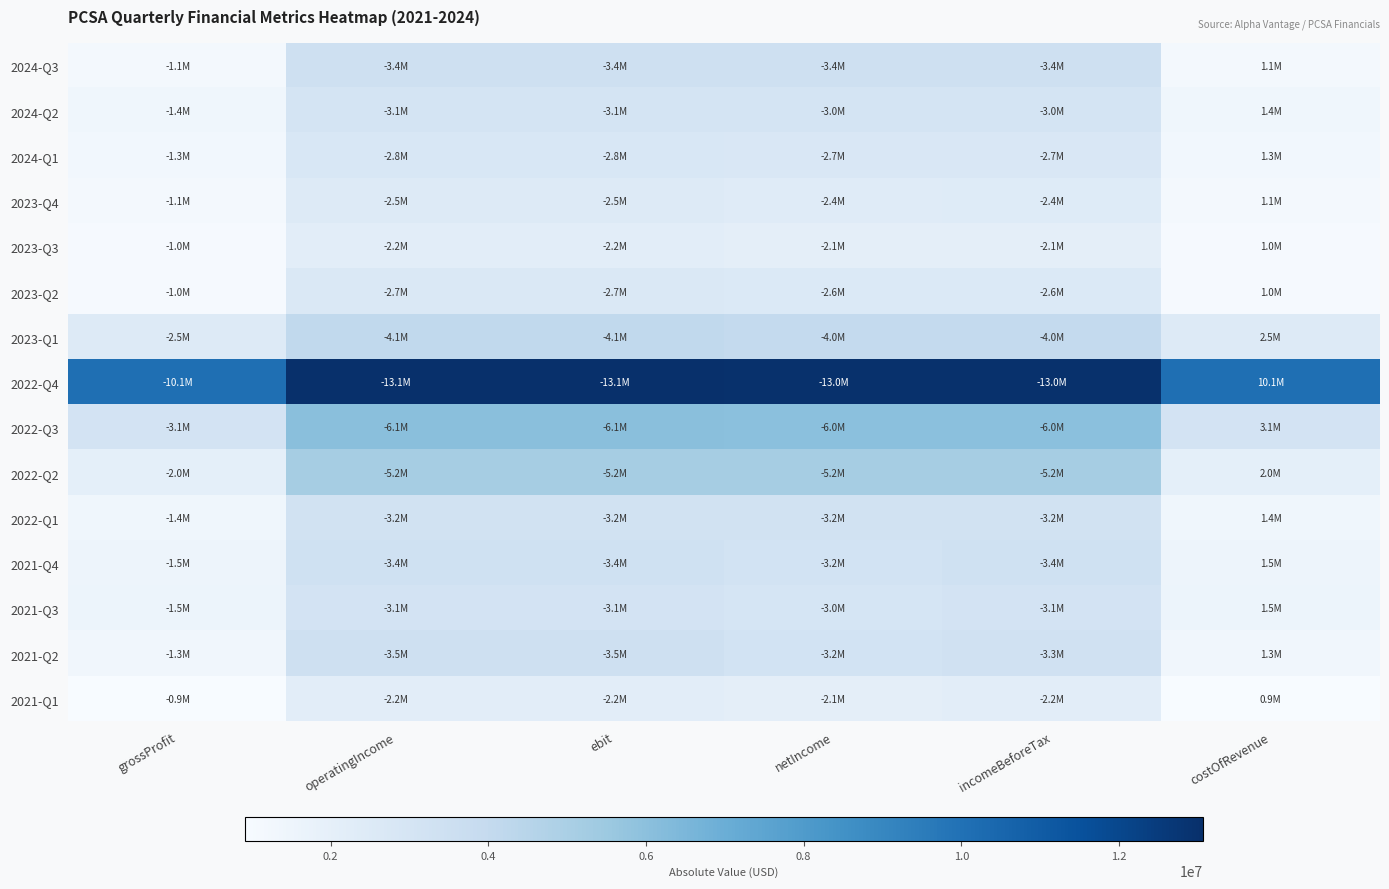

At how many categories does at least one series exceed 4527359?

6